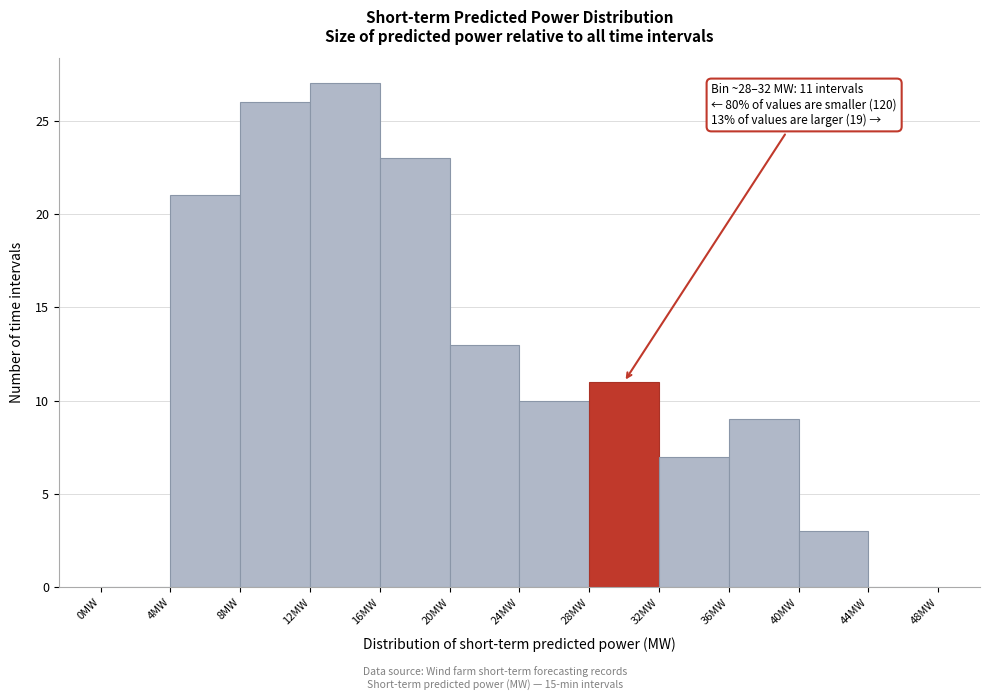

Over which range of the x-axis is the bar tallest?

12 to 16